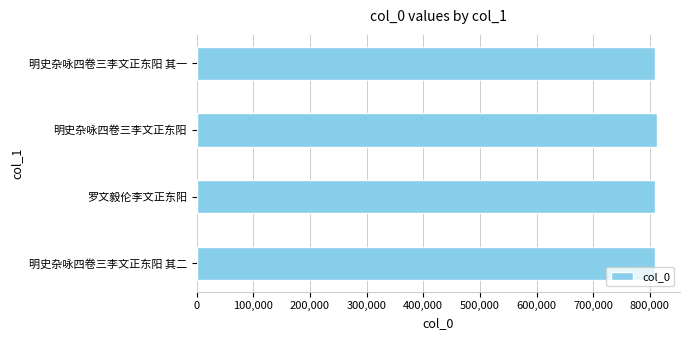

What is the ratio of the value at 明史杂咏四卷三李文正东阳 其二 to the value at 明史杂咏四卷三李文正东阳?

1.0